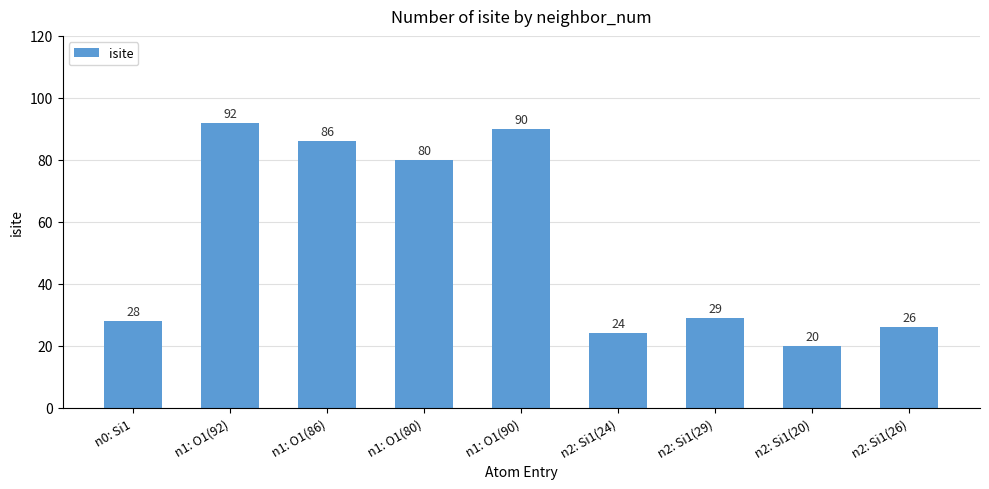

How many bars are there in total?

9